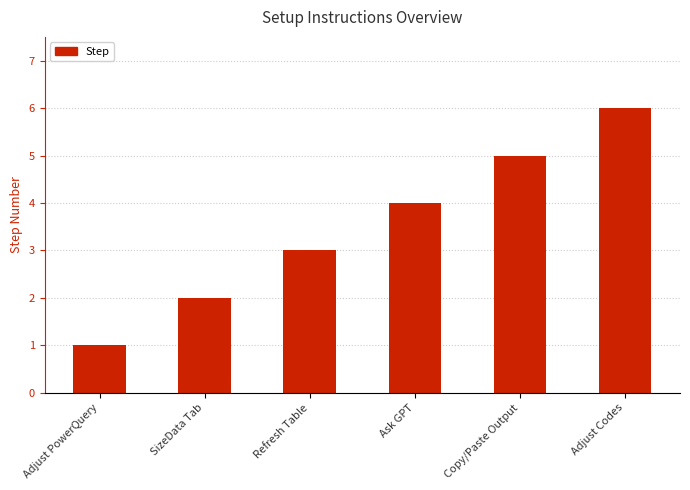

The chart shows a value of 2 at Adjust PowerQuery. True or false?

False